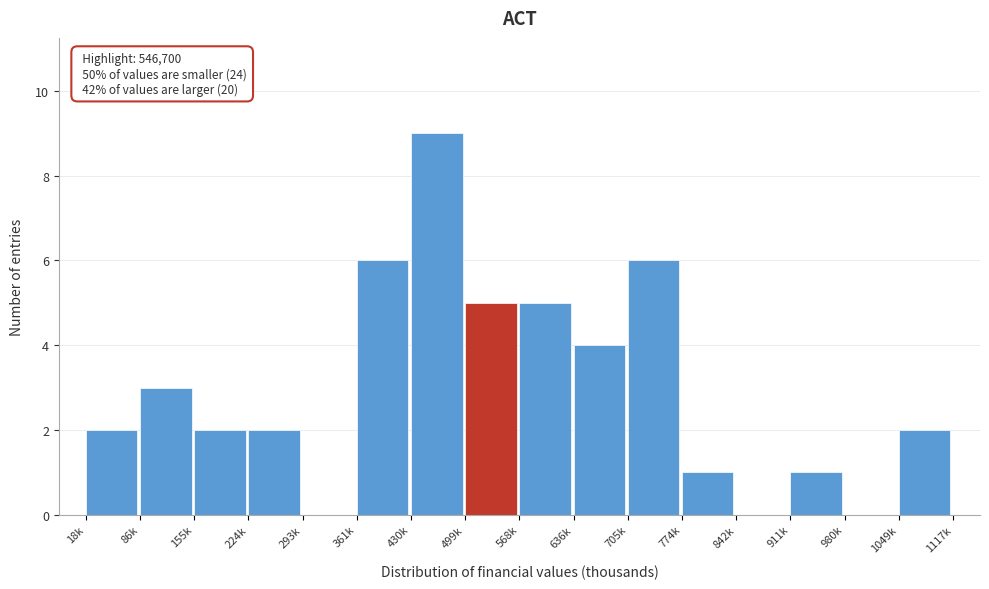

Reading left to right, list all the values displayed in this chart.

18k=2	86k=3	155k=2	224k=2	293k=0	361k=6	430k=9	499k=5	568k=5	636k=4	705k=6	774k=1	842k=0	911k=1	980k=0	1049k=2